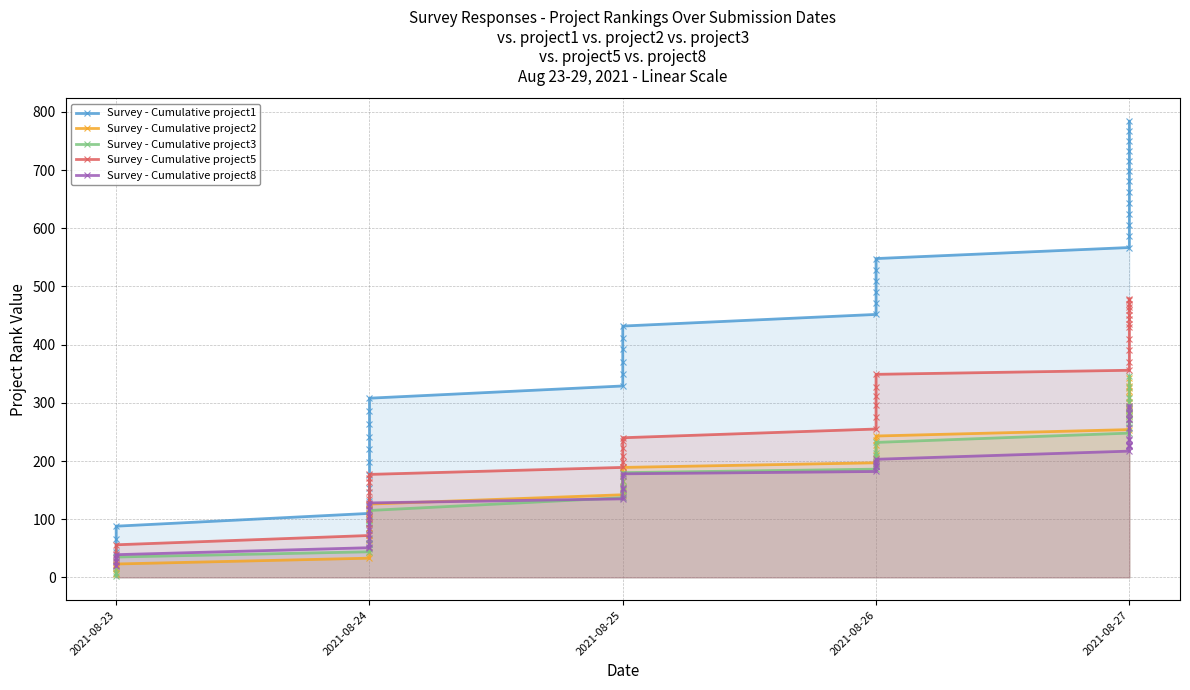

How many lines are shown in the chart?

5